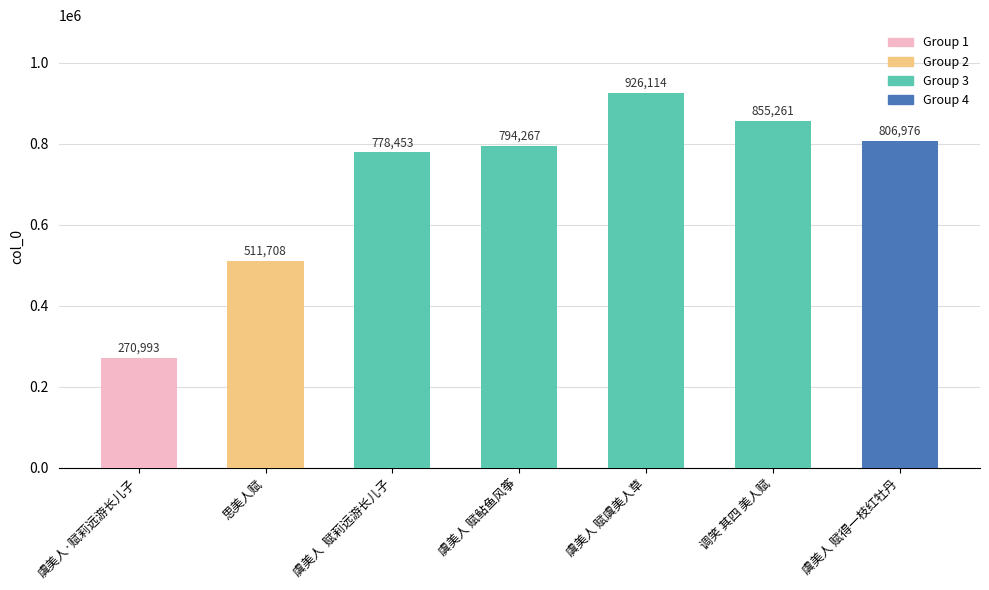

What is the greatest value displayed?

926114